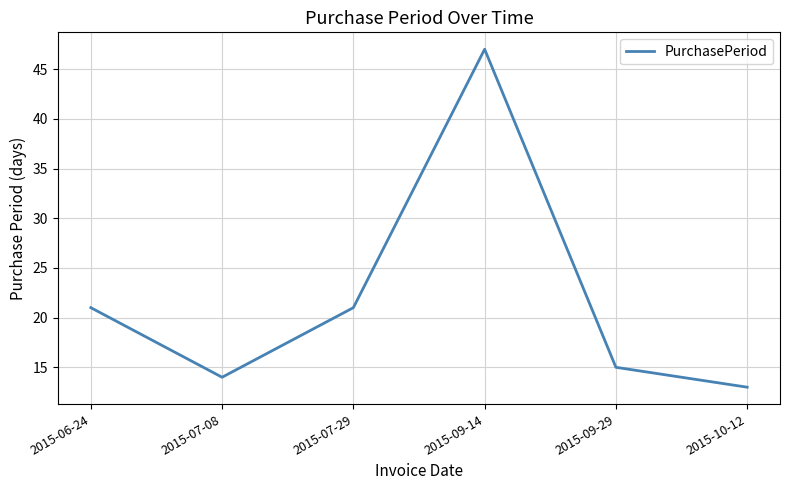

What is the change in value from 2015-06-24 to 2015-07-08?

-7